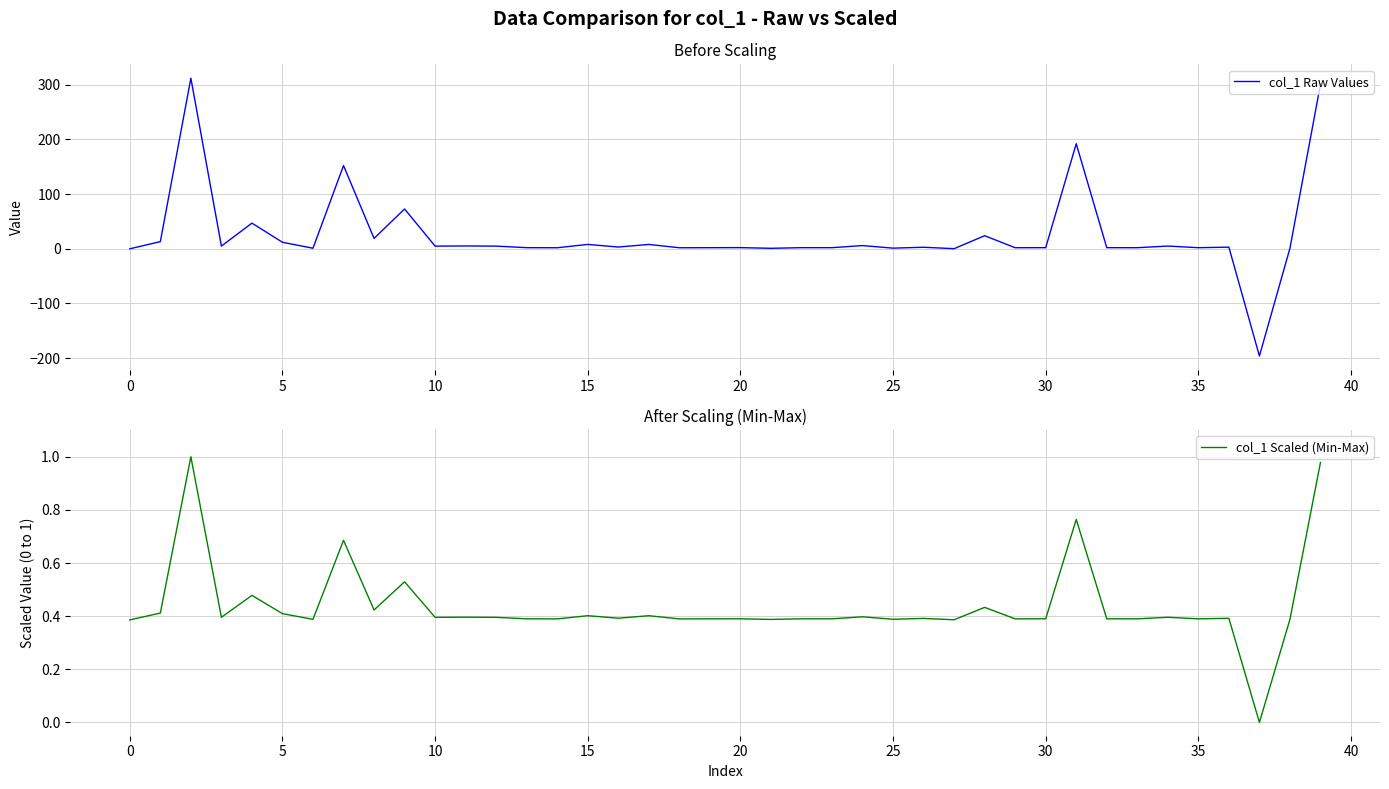

What is the maximum value for col_1 Raw Values?

312.1